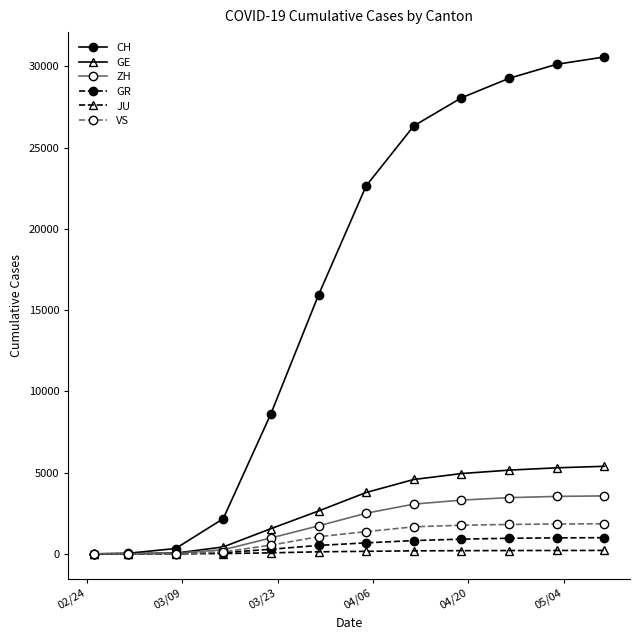

What is the maximum value shown in the chart?

30576